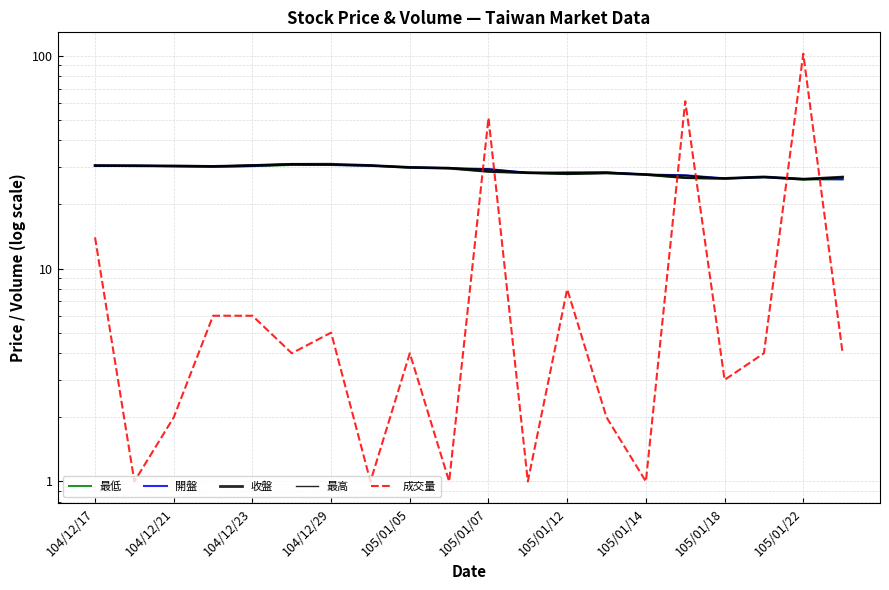

List the labels in order of 最高 value, smallest first.

18, 16, 19, 17, 15, 14, 11, 12, 13, 10, 105/01/22, 105/01/18, 104/12/29, 104/12/23, 104/12/21, 105/01/14, 104/12/17, 105/01/05, 105/01/12, 105/01/07